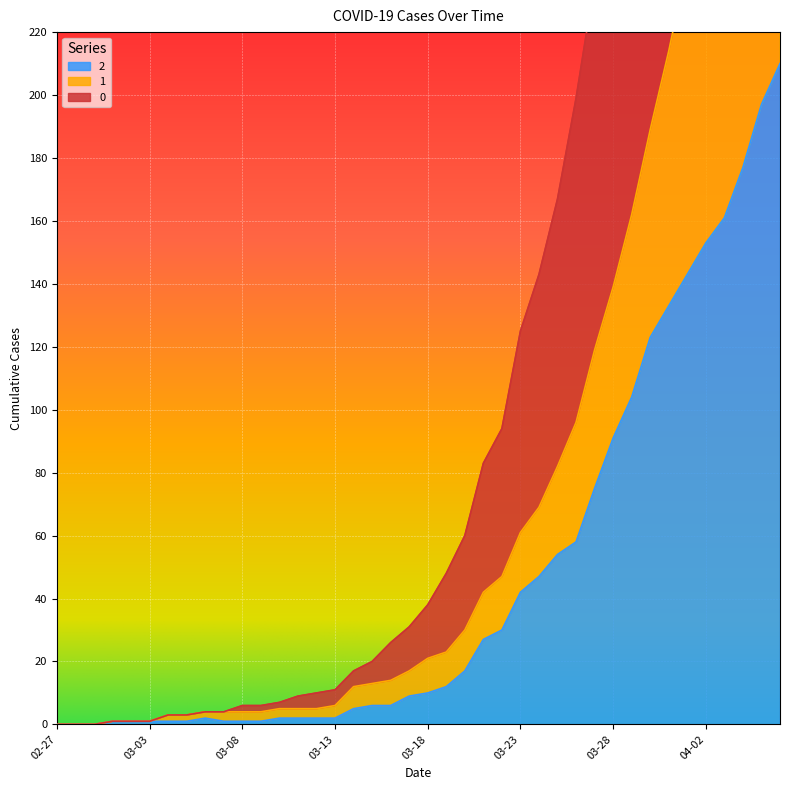

Reading left to right, what are all the values shown in this chart?

0: 0	0	0	1	1	1	3	3	4	4	6	6	7	9	10	11	17	20	26	31	38	48	60	83	94	125	143	167	199	236	274	322	369	427	479	526	586	635	688	744
1: 0	0	0	1	1	1	3	3	4	4	4	4	5	5	5	6	12	13	14	17	21	23	30	42	47	61	69	82	96	119	139	162	189	214	242	267	296	326	355	391
2: 0	0	0	1	1	1	1	1	2	1	1	1	2	2	2	2	5	6	6	9	10	12	17	27	30	42	47	54	58	75	91	104	123	133	143	153	161	177	197	210